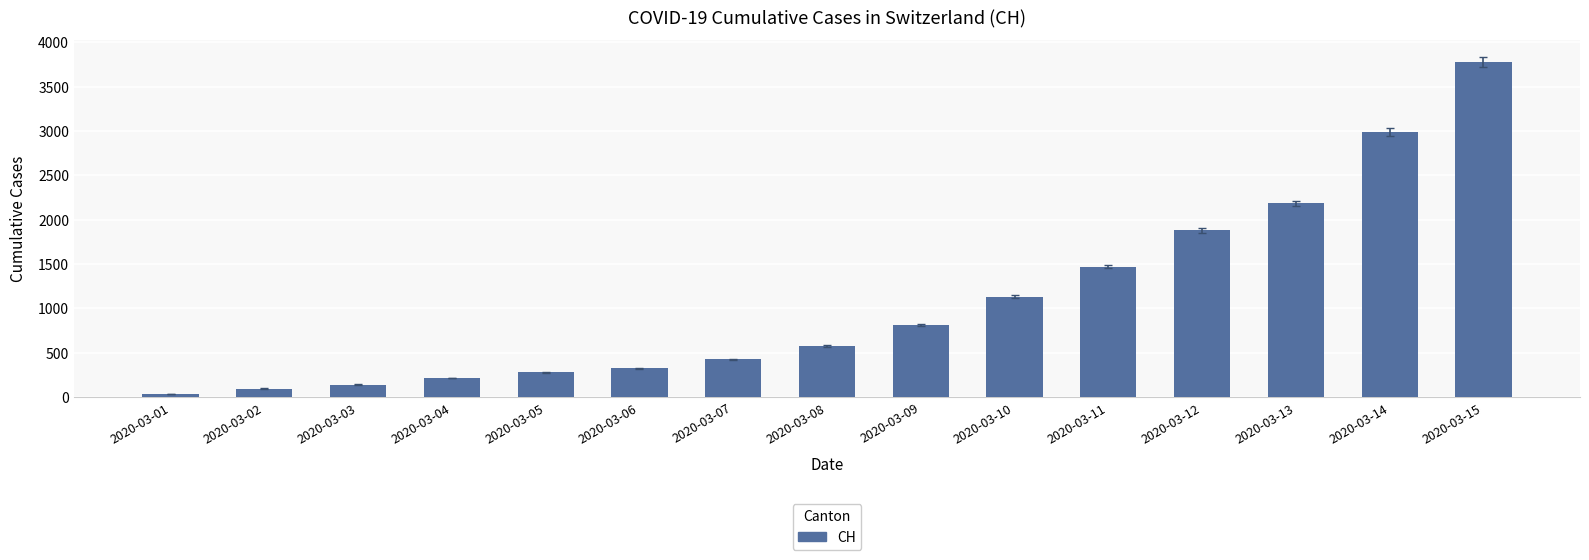

Reading left to right, transcribe all the data shown in this chart.

2020-03-01=36	2020-03-02=97	2020-03-03=141	2020-03-04=216	2020-03-05=278	2020-03-06=325	2020-03-07=426	2020-03-08=577	2020-03-09=817	2020-03-10=1132	2020-03-11=1472	2020-03-12=1883	2020-03-13=2183	2020-03-14=2989	2020-03-15=3774